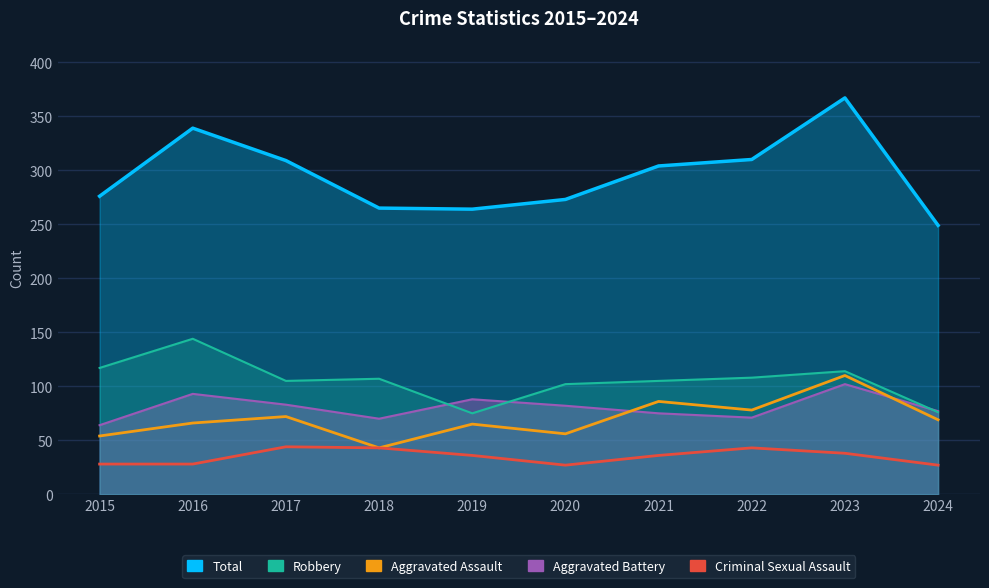

At 2018, list the series in order from smallest to largest.

Aggravated Assault, Criminal Sexual Assault